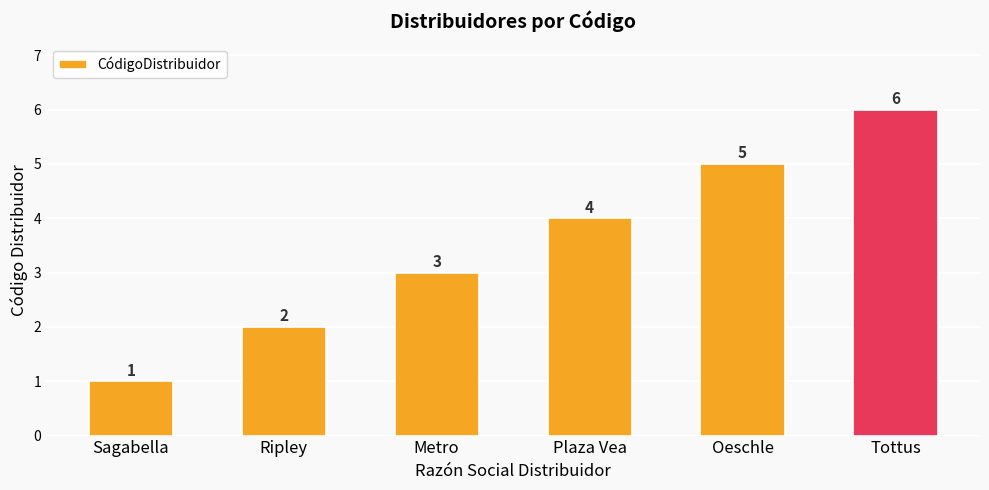

Reading left to right, what are all the values shown in this chart?

Sagabella=1	Ripley=2	Metro=3	Plaza Vea=4	Oeschle=5	Tottus=6